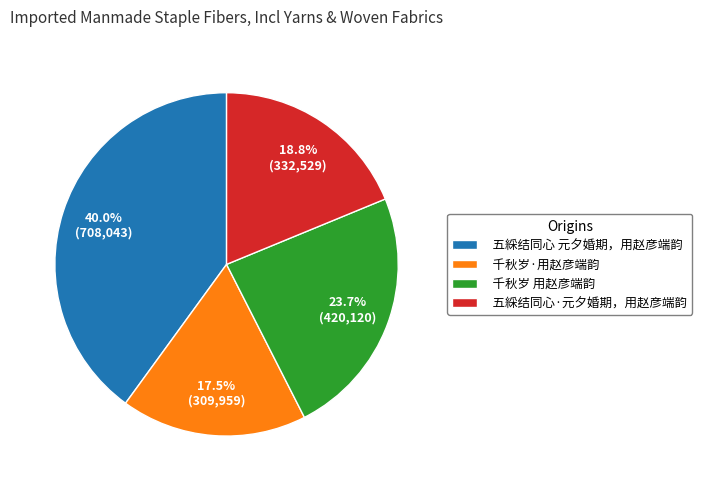

Between 千秋岁 用赵彦端韵 and 千秋岁·用赵彦端韵, which is larger?

千秋岁 用赵彦端韵